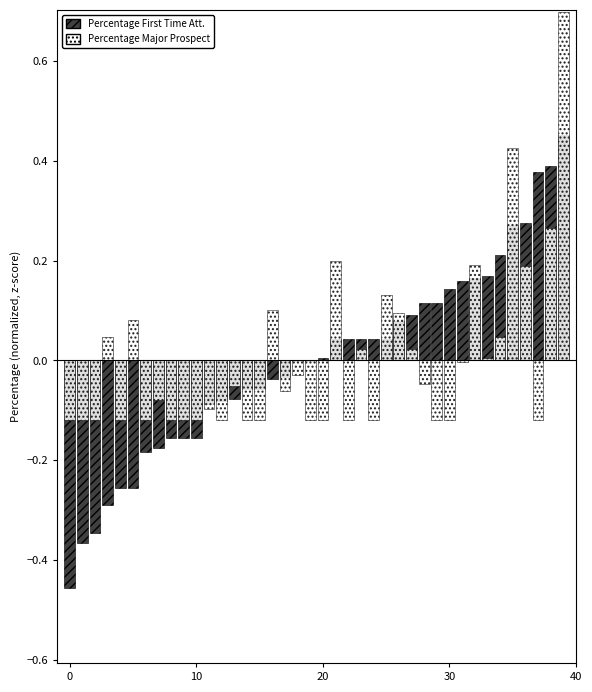

How many groups of bars are there?

40